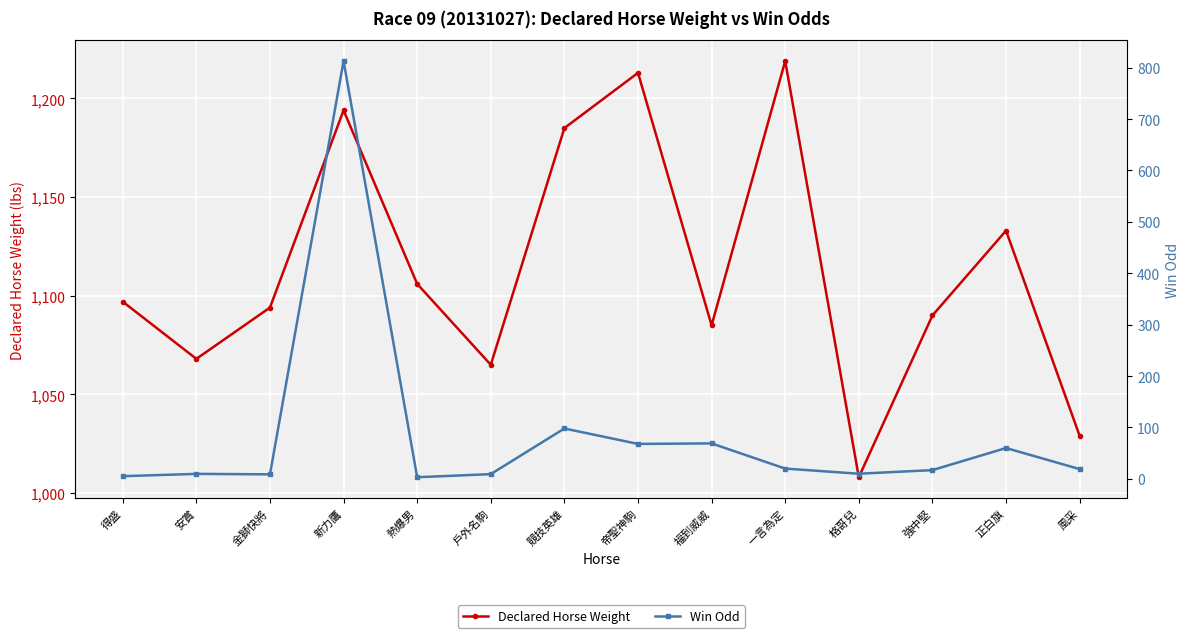

Which series has the largest total across all categories?

Declared Horse Weight